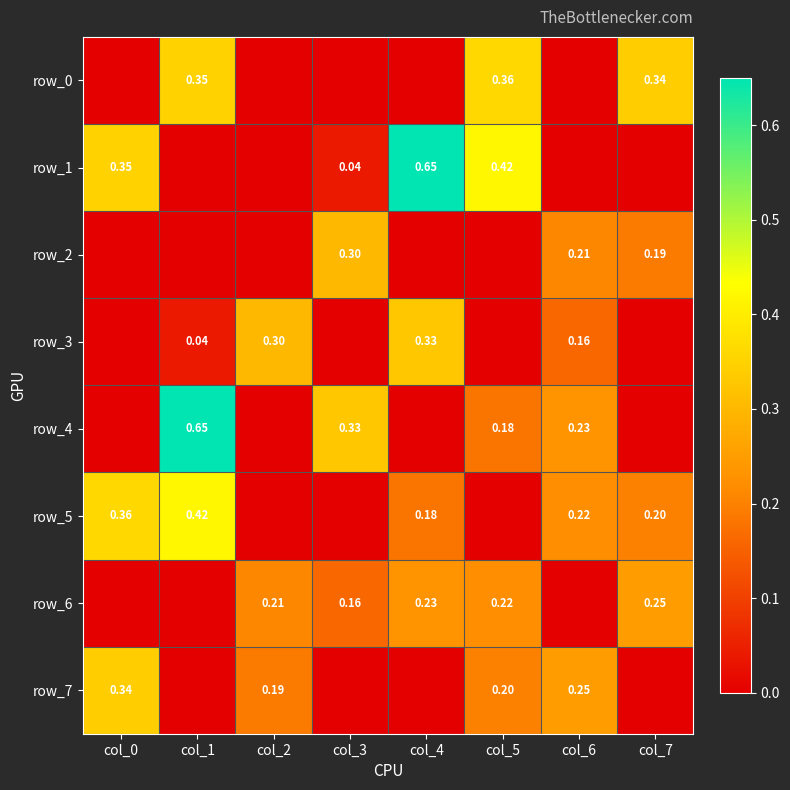

The row_4 series shows 0.2 at col_3. True or false?

False